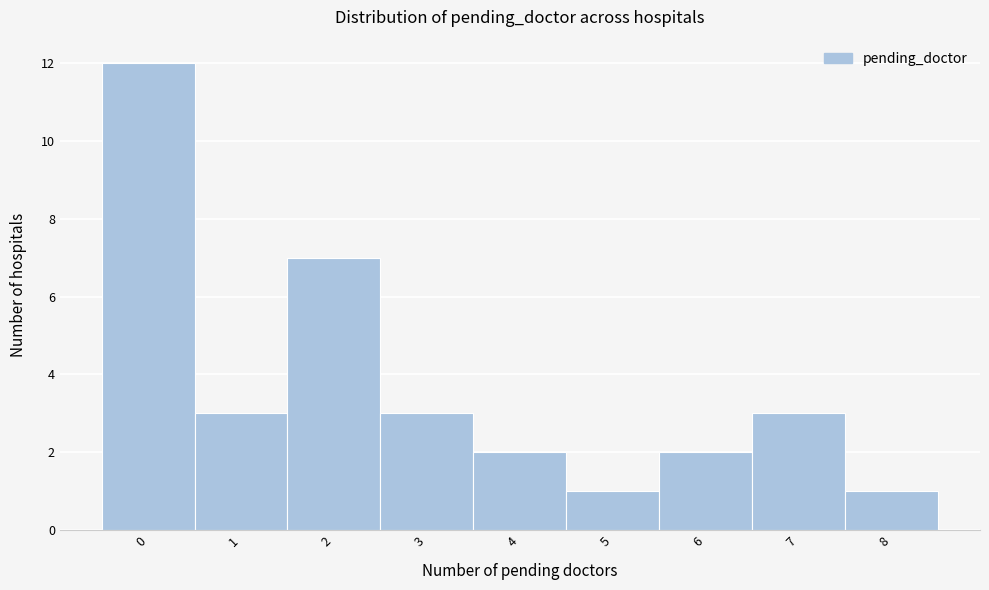

Reading left to right, transcribe all the data shown in this chart.

12	3	7	3	2	1	2	3	1